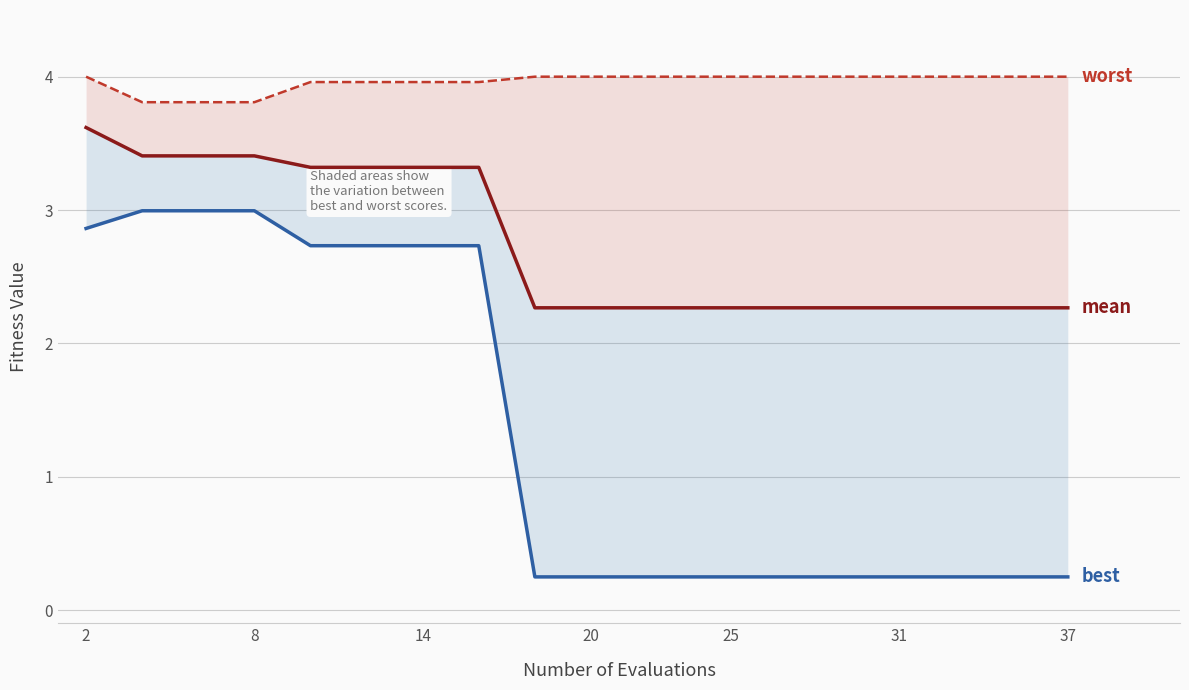

What is the difference between the maximum and minimum values in the mean series?

1.4